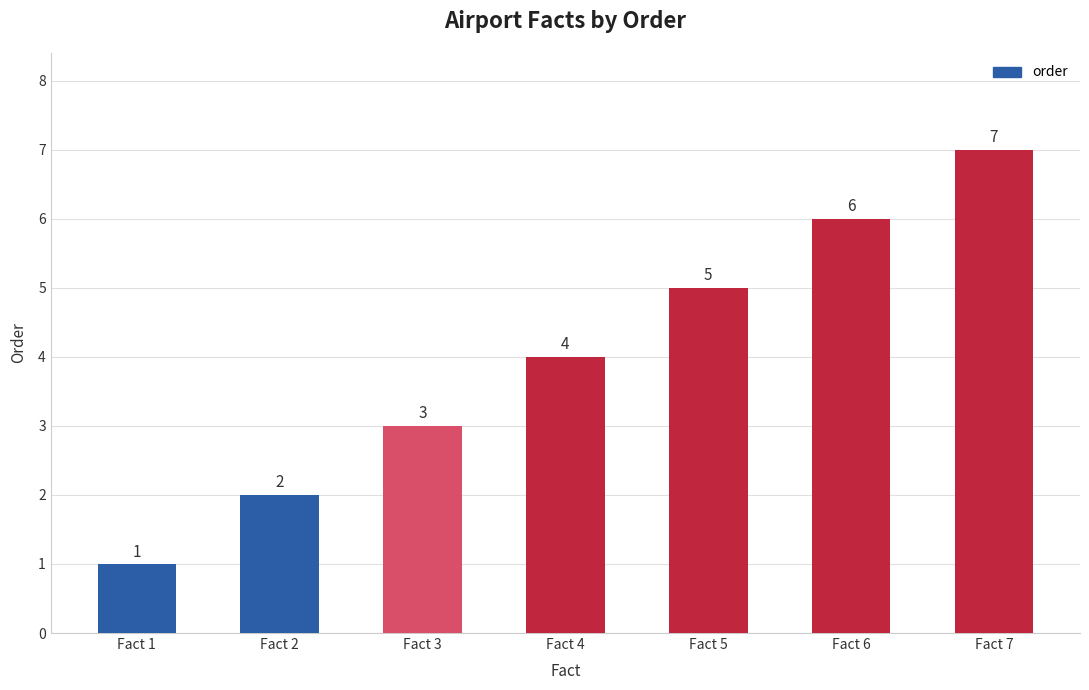

Reading right to left, extract all data points from this chart.

Fact 7=7	Fact 6=6	Fact 5=5	Fact 4=4	Fact 3=3	Fact 2=2	Fact 1=1